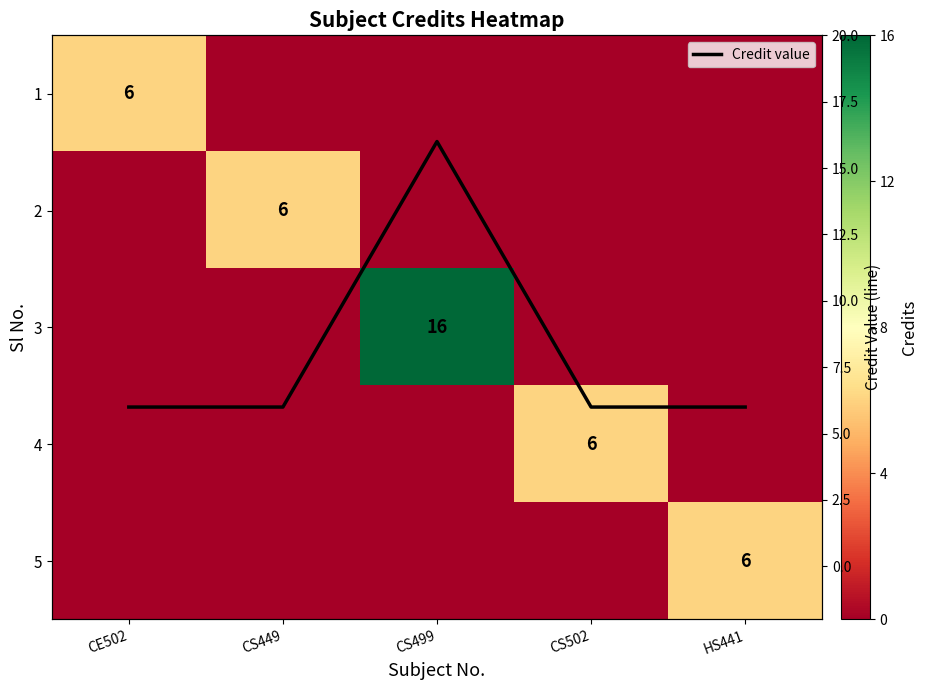

How many 5 values are between 0 and 1?

4